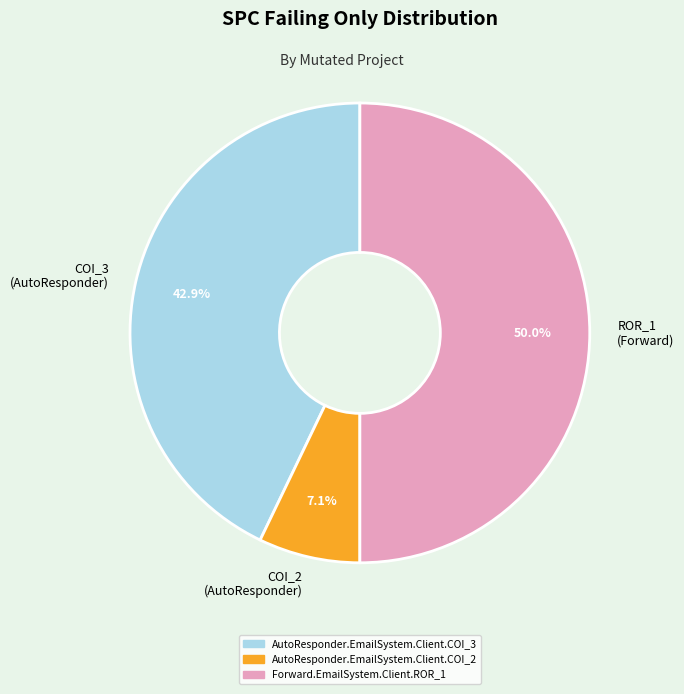

What is the total percentage of COI_3 (AutoResponder) and ROR_1 (Forward)?

92.9%